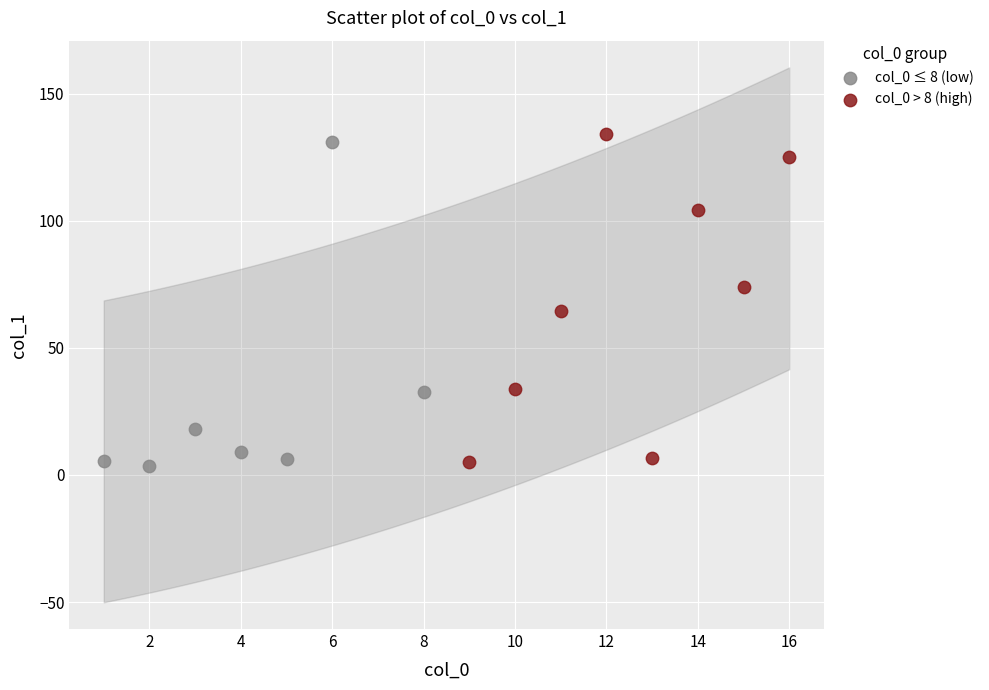

What are all the series names shown in the legend?

col_0 ≤ 8 (low), col_0 > 8 (high)